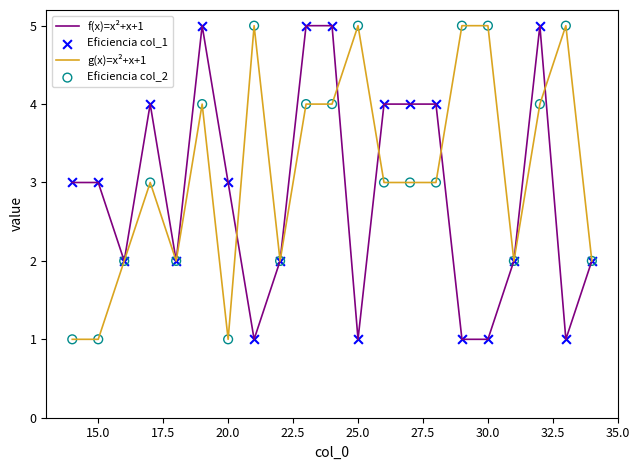

Which series has the largest total across all categories?

g(x)=x²+x+1